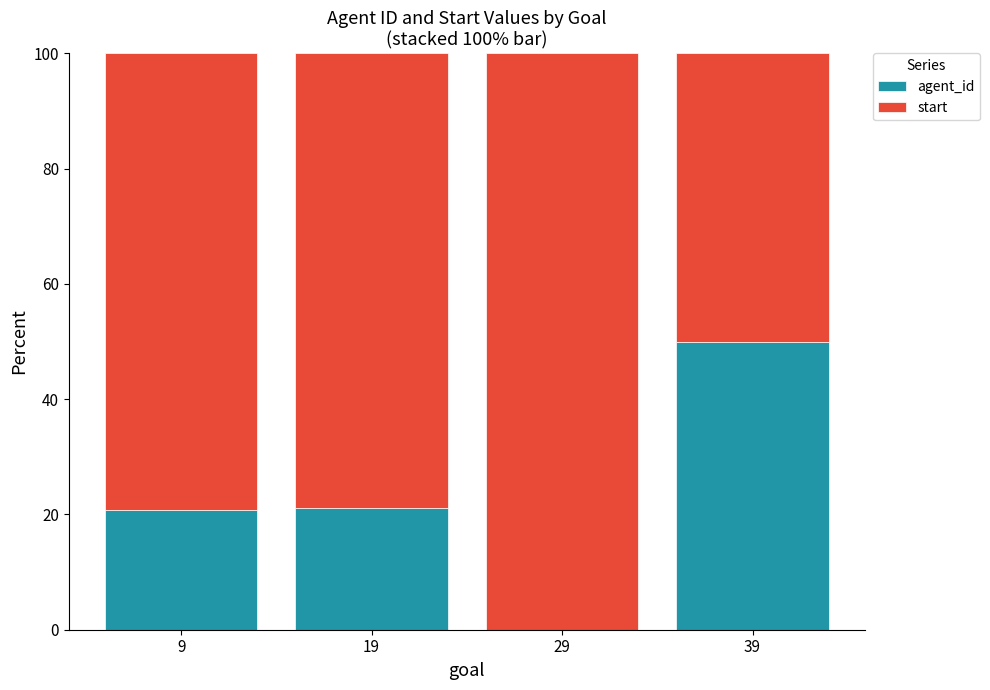

Is it true that agent_id equals 12.4 at 9?

False